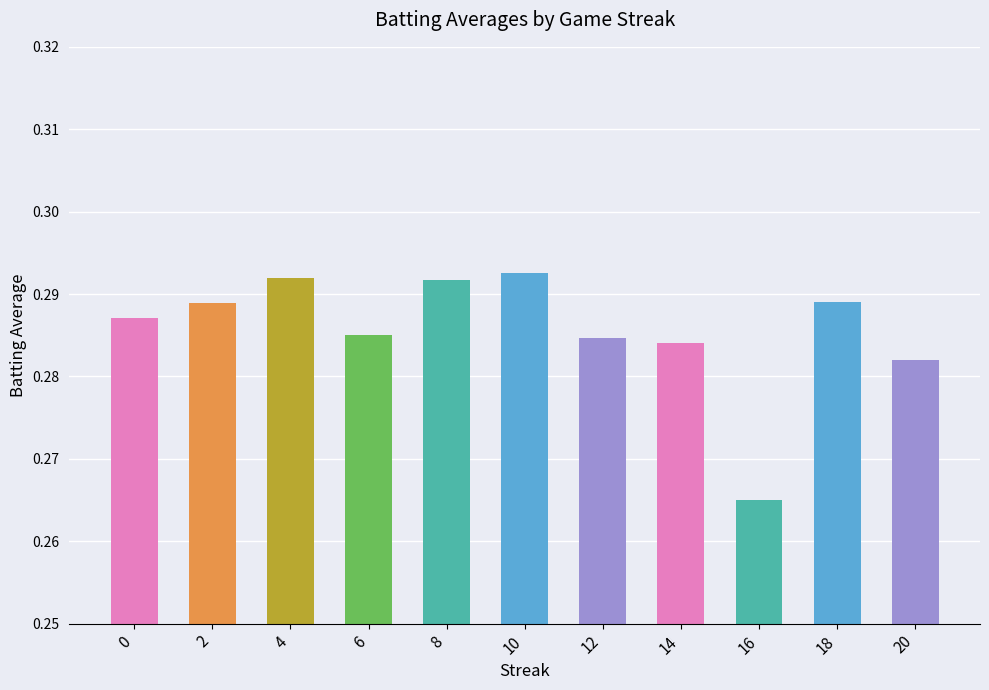

Which label corresponds to the smallest value in the chart?

16